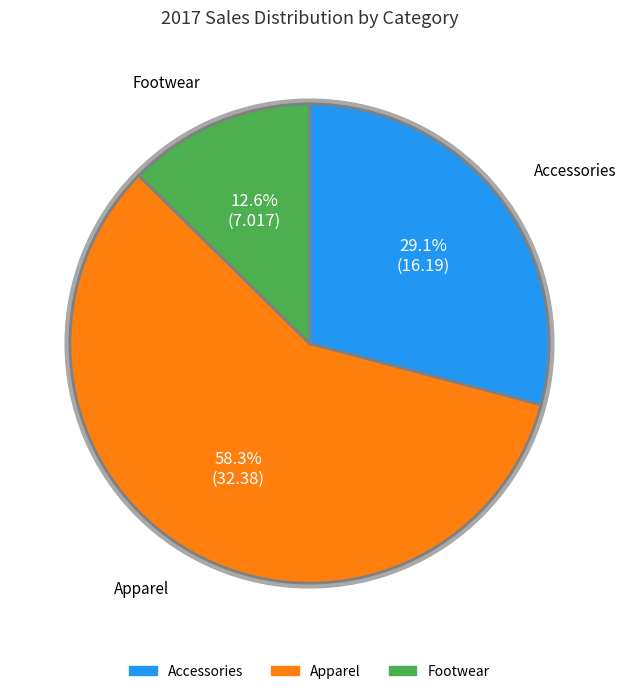

Count the number of slices in the pie.

3